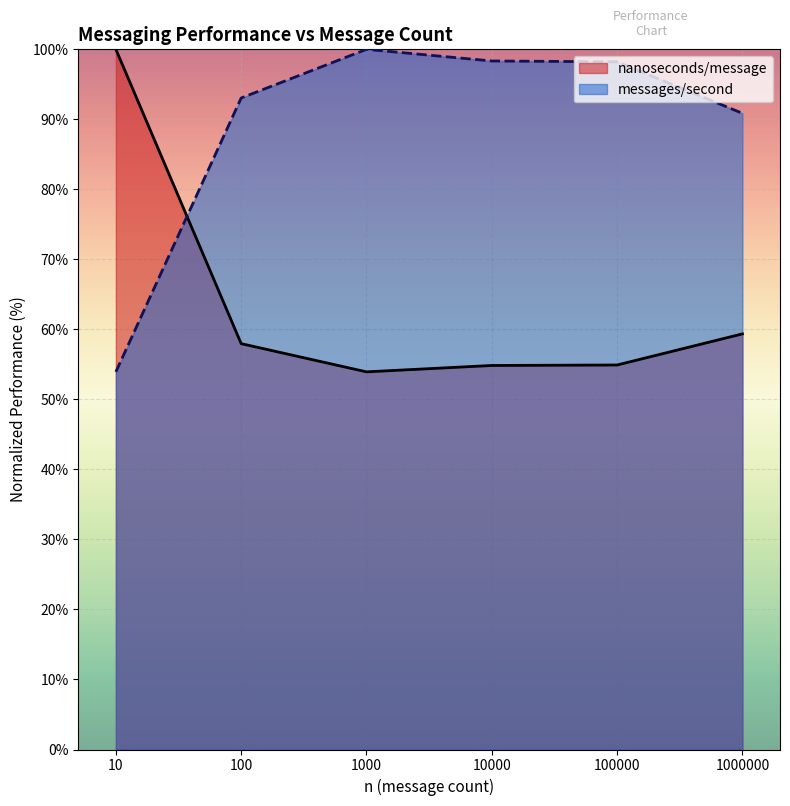

At which category does the chart reach its peak across all series?

10